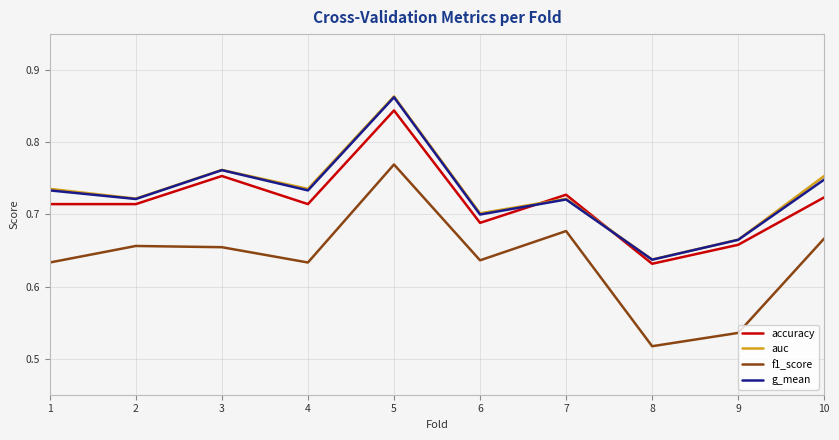

How many lines are shown in the chart?

4